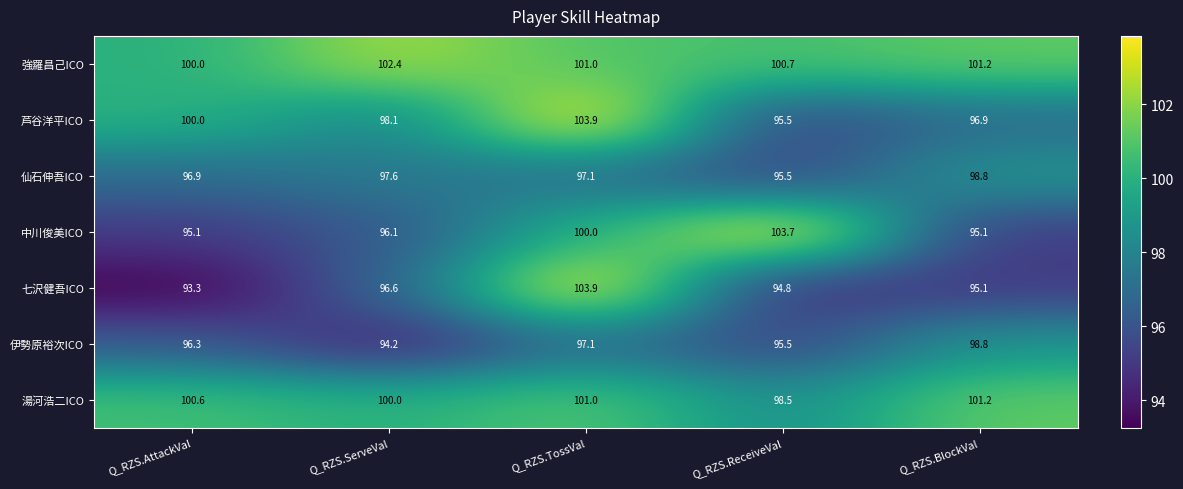

List the labels in order of 仙石伸吾ICO value, smallest first.

Q_RZS.ReceiveVal, Q_RZS.AttackVal, Q_RZS.TossVal, Q_RZS.ServeVal, Q_RZS.BlockVal